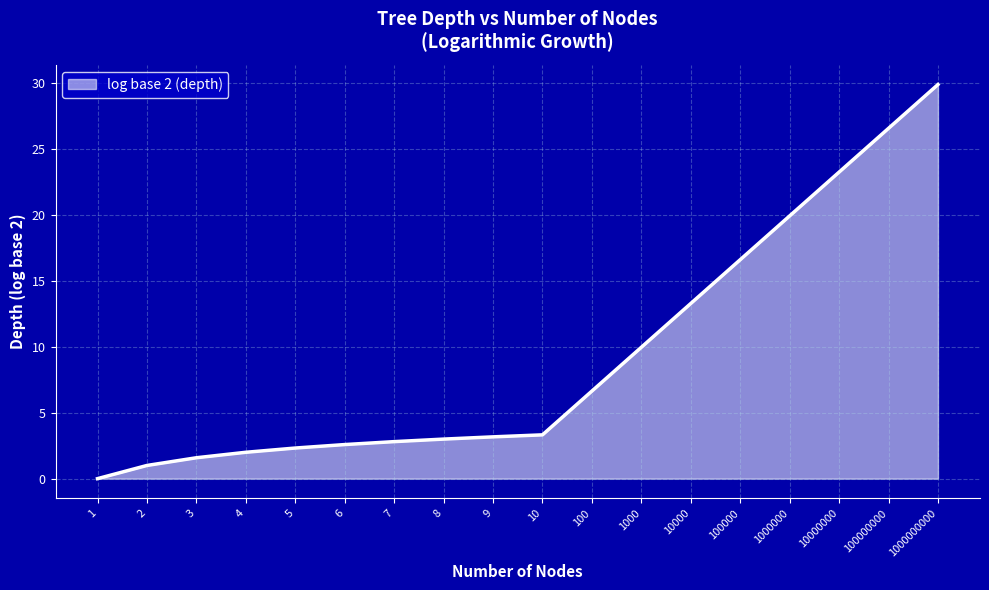

What is the sum of all values?

168.0